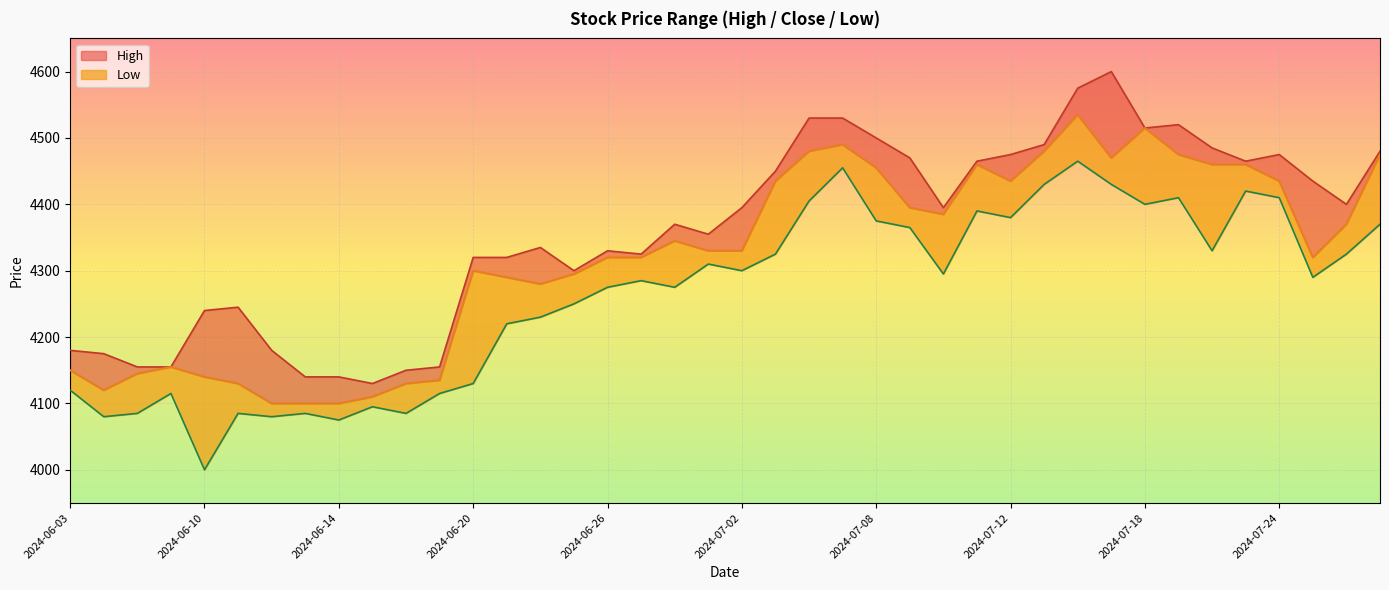

Where does the Low_line series first go above 4295?

19